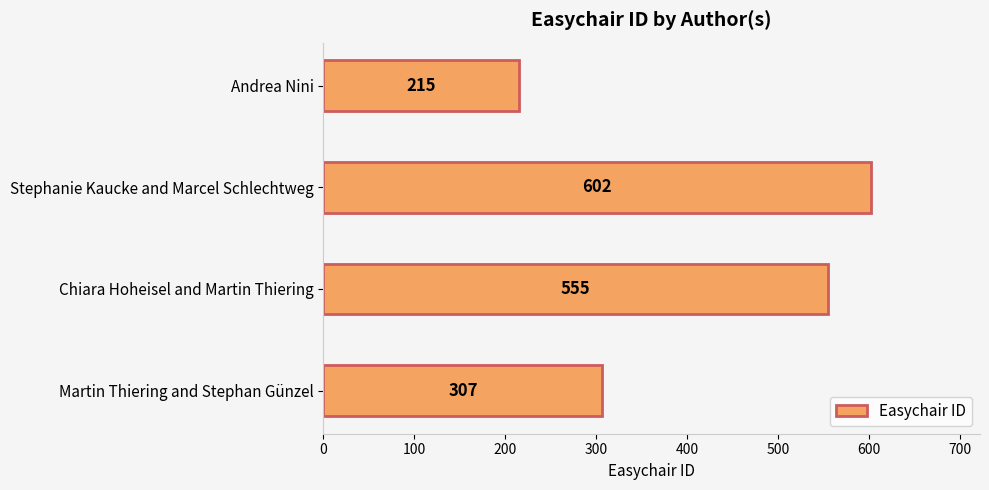

The chart shows a value of 287 at Chiara Hoheisel and Martin Thiering. True or false?

False